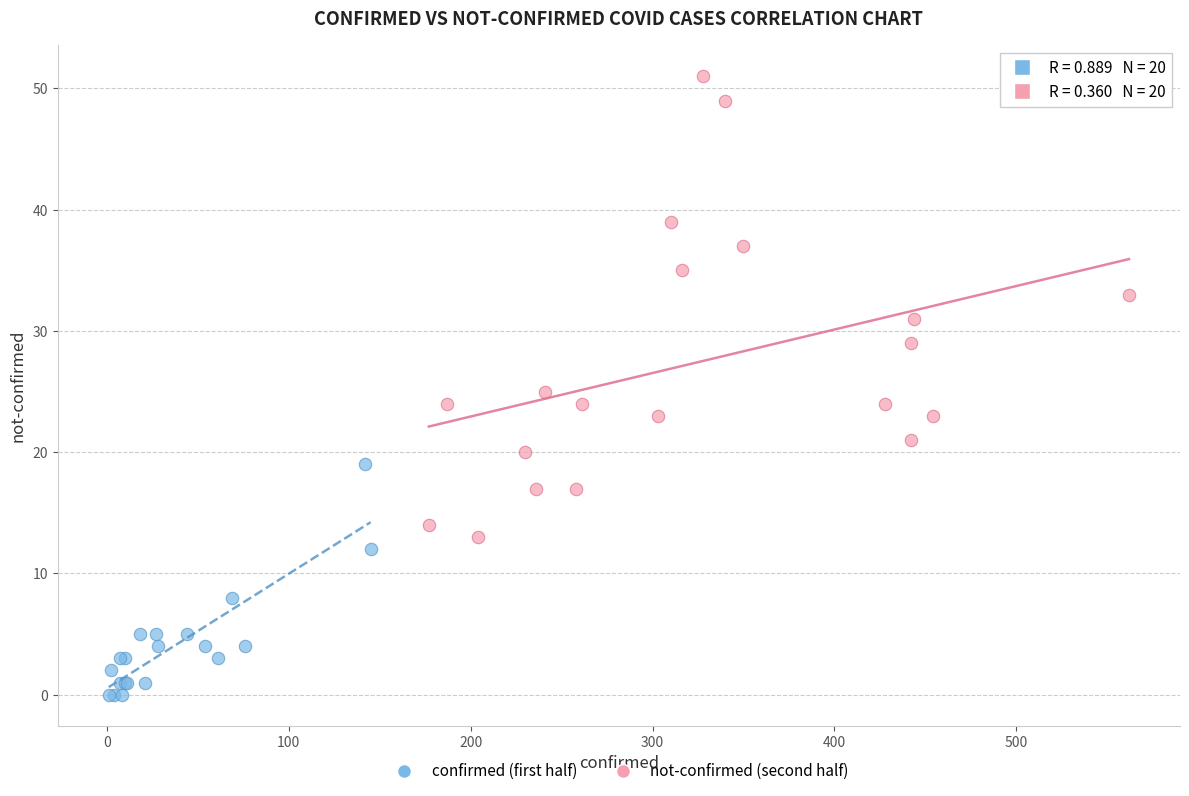

Which series reaches the maximum Y coordinate?

not-confirmed (second half)